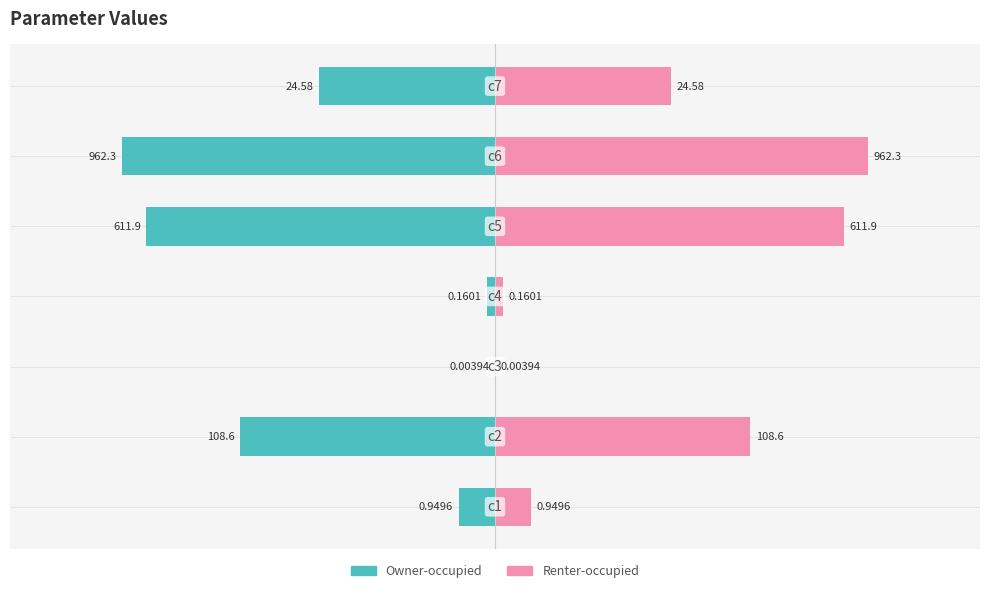

Between 0 and 2, which is larger?

2